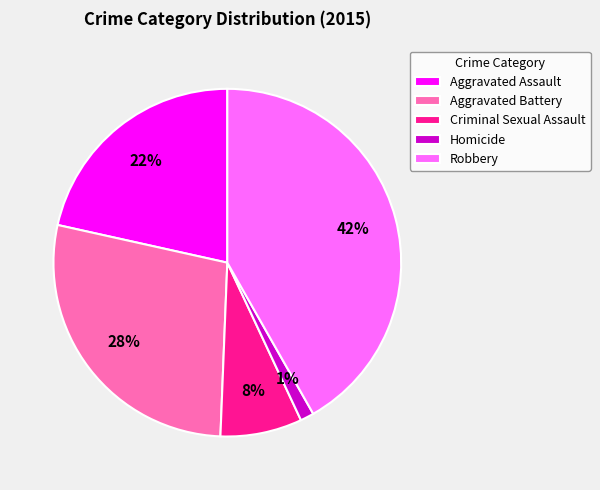

How many segments does this pie chart have?

5